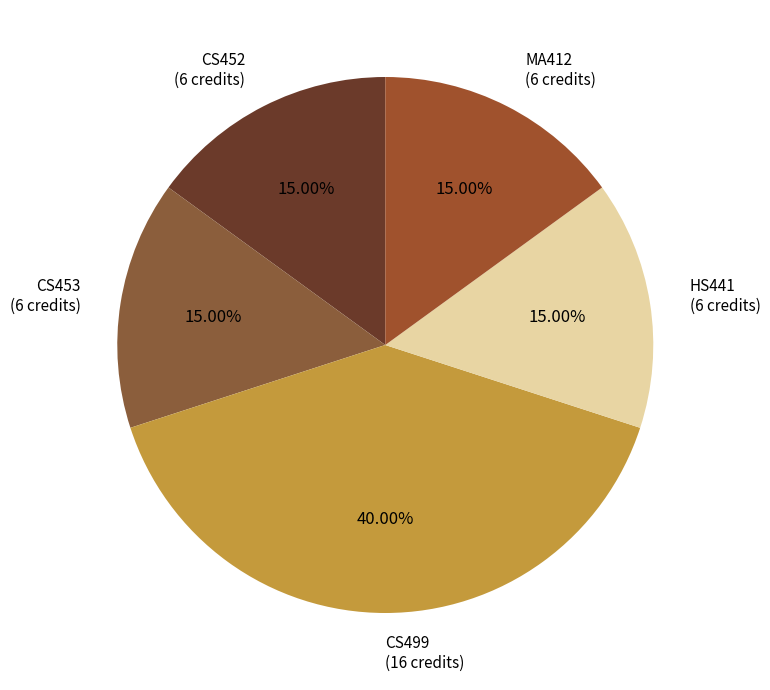

What percentage is the HS441 slice, to the nearest percent?

15%